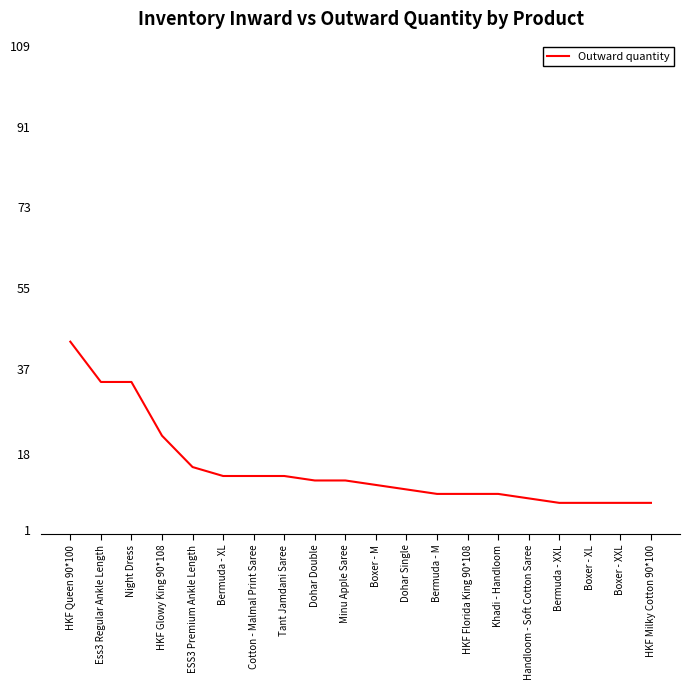

How many lines are shown in the chart?

1